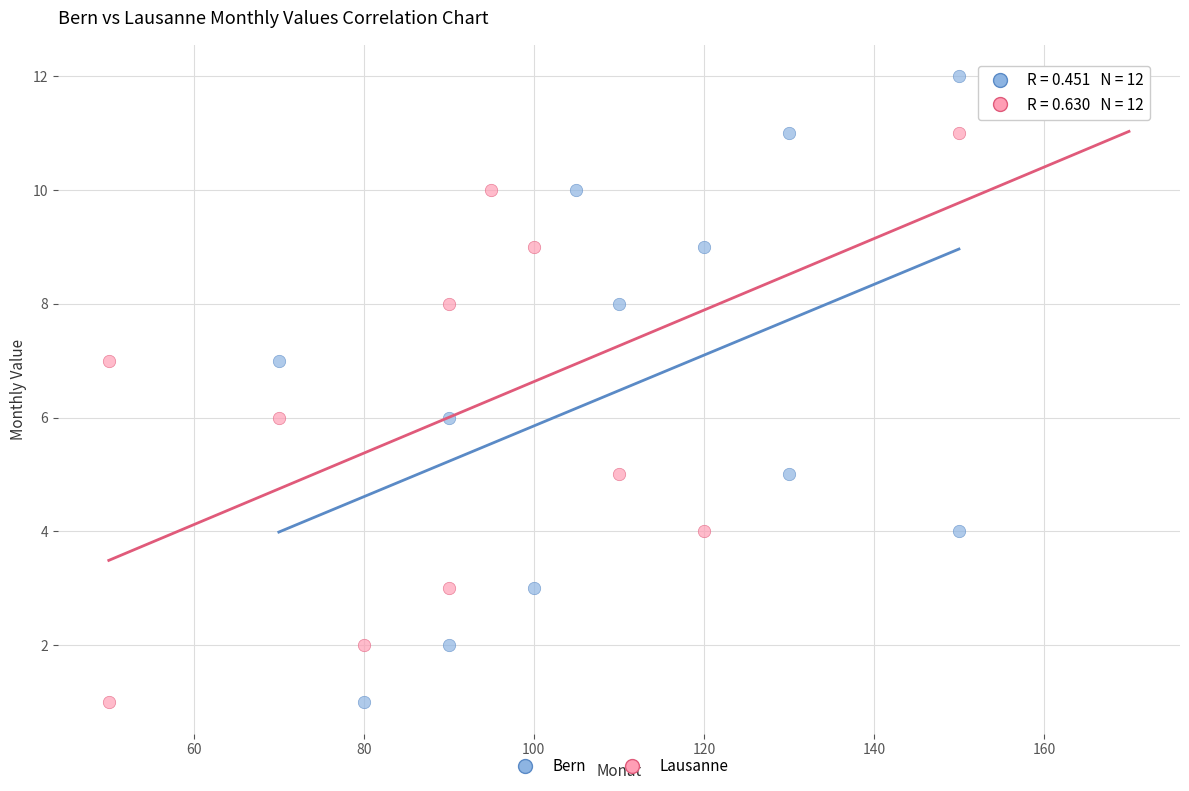

What are all the series names shown in the legend?

Bern, Lausanne